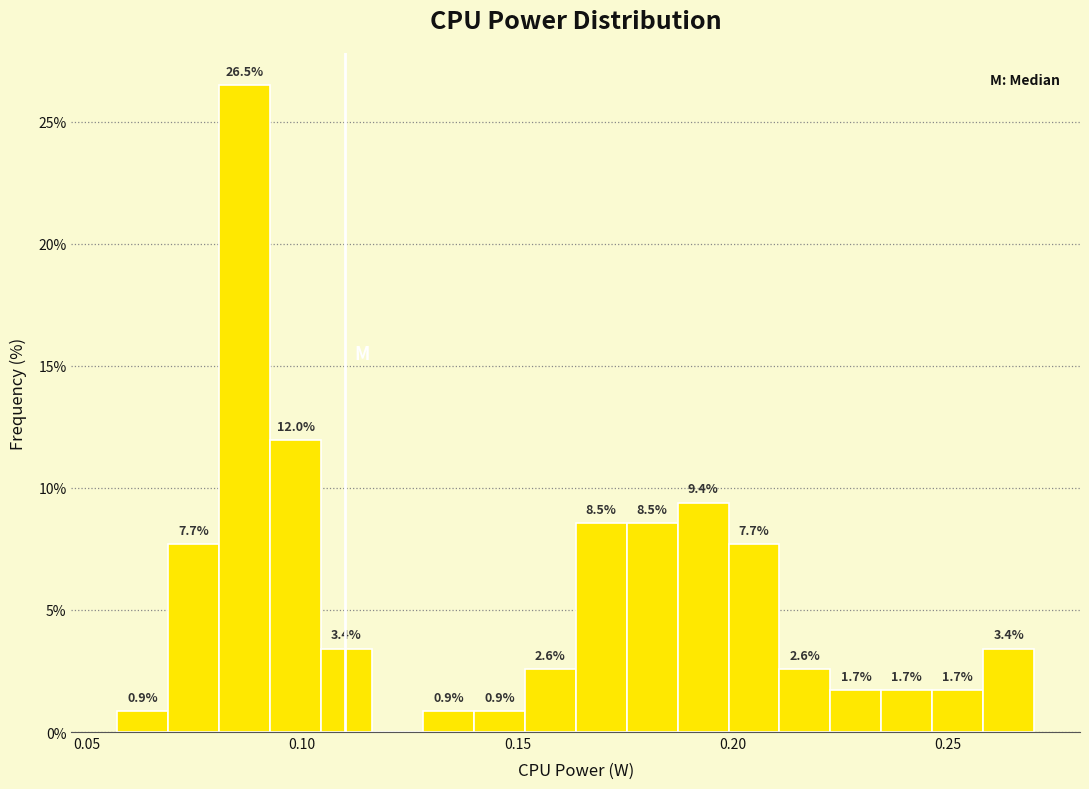

Read against the x-axis, roughly where is the centre of the tallest bar?

0.085